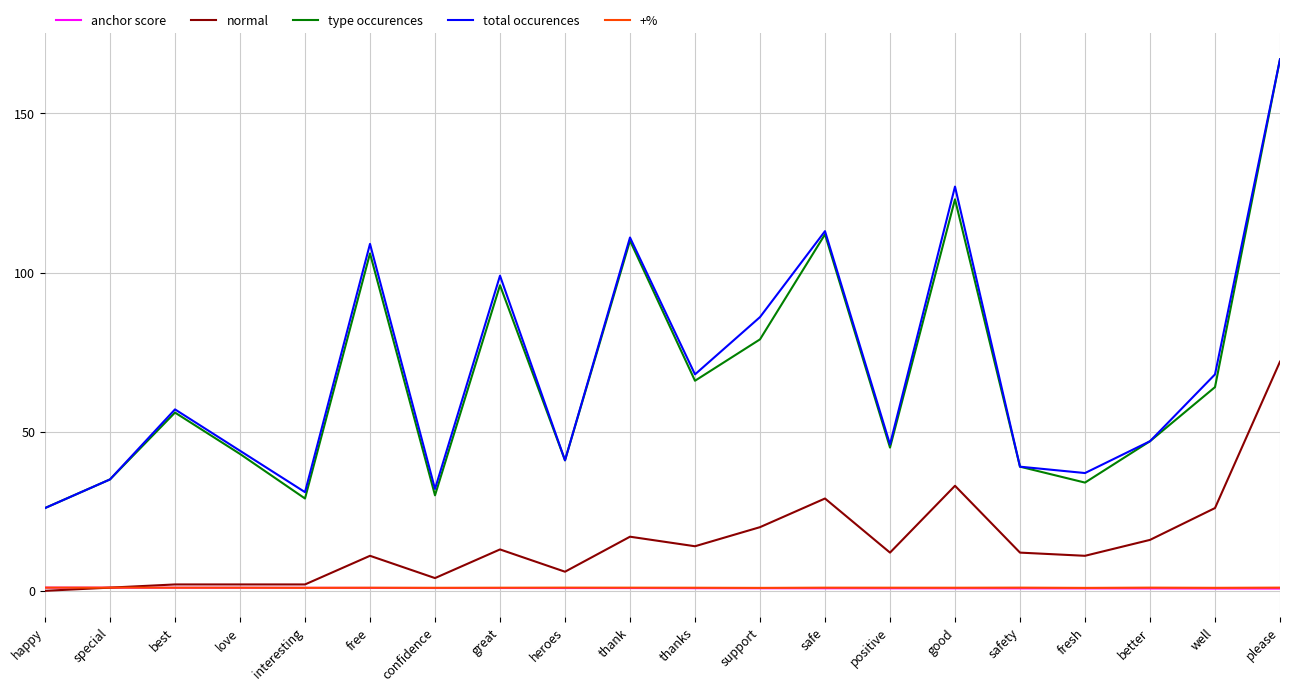

Which series has the largest total across all categories?

total occurences